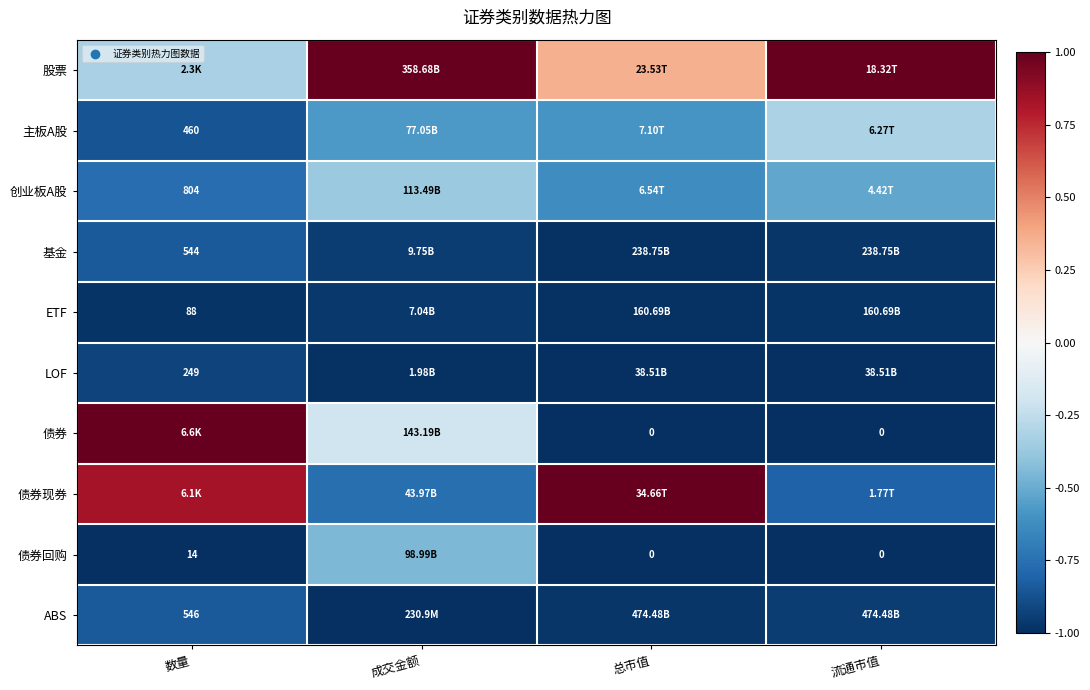

Rank the categories by 债券 value from lowest to highest.

总市值, 流通市值, 成交金额, 数量